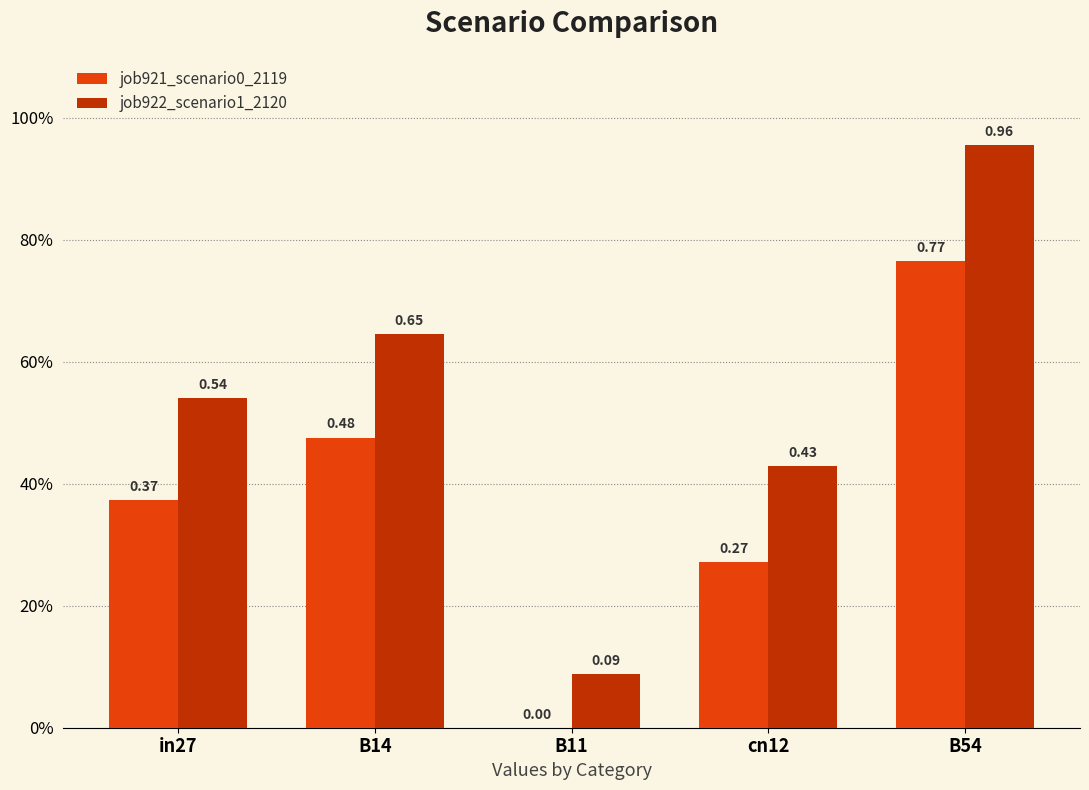

What is the label of the 2nd bar from the left?

B14